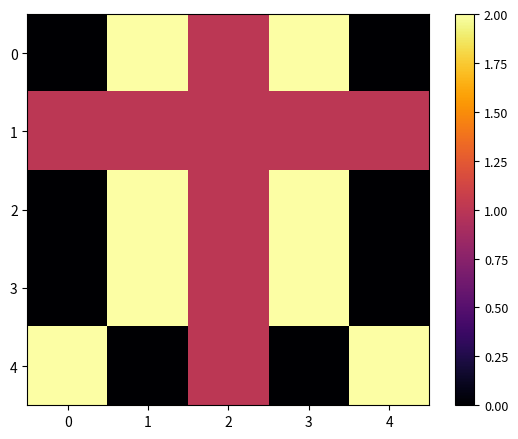

How many data points does each series have?

5